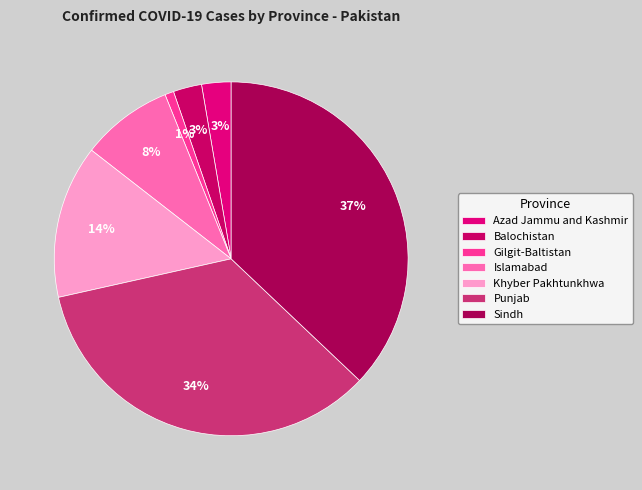

What is the change in value from Azad Jammu and Kashmir to Punjab?

+409193